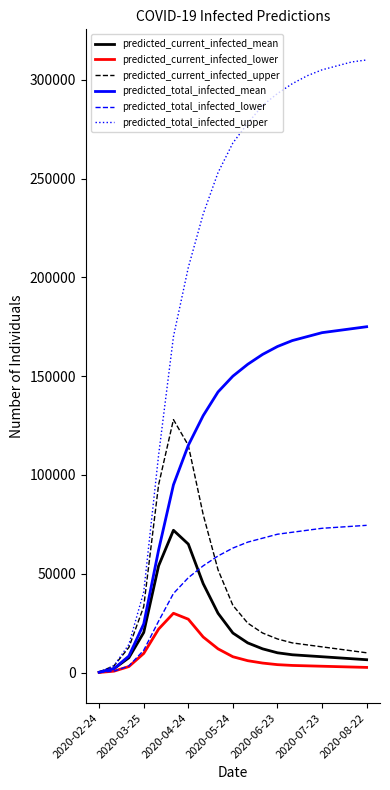

Which series has the largest total across all categories?

predicted_total_infected_upper